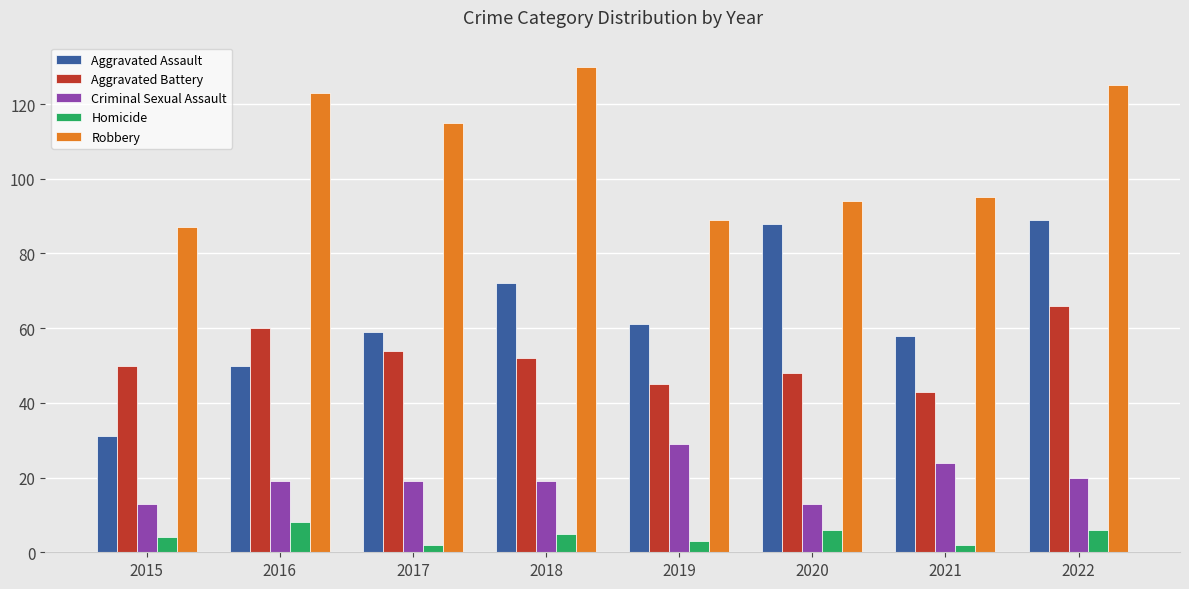

What is the difference between the Homicide values at 2018 and 2022?

1